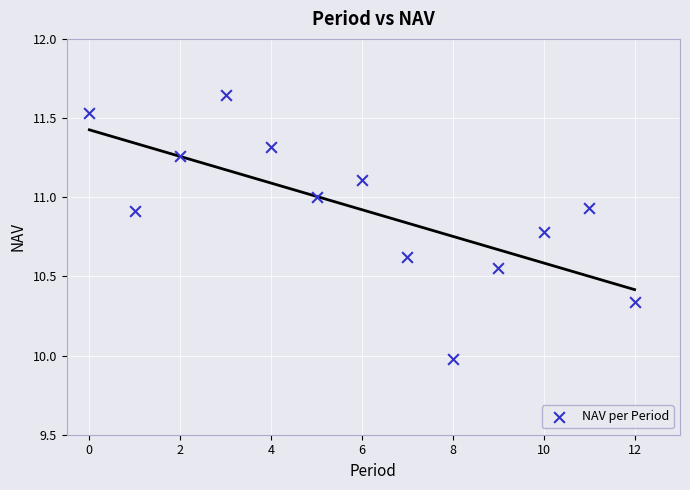

What is the range of Y values (max minus min)?

1.7